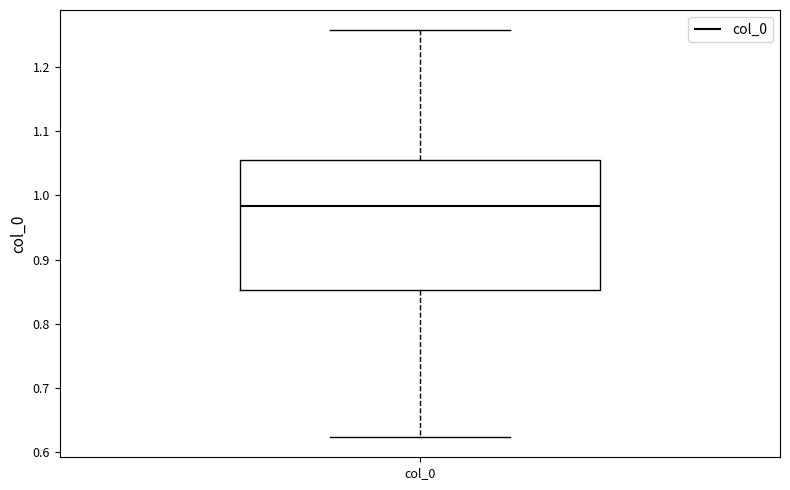

Where is the lower edge of the box for col_0 on the y-axis? The values are not printed on the chart, so give them approximately, as read against the axis.

0.85